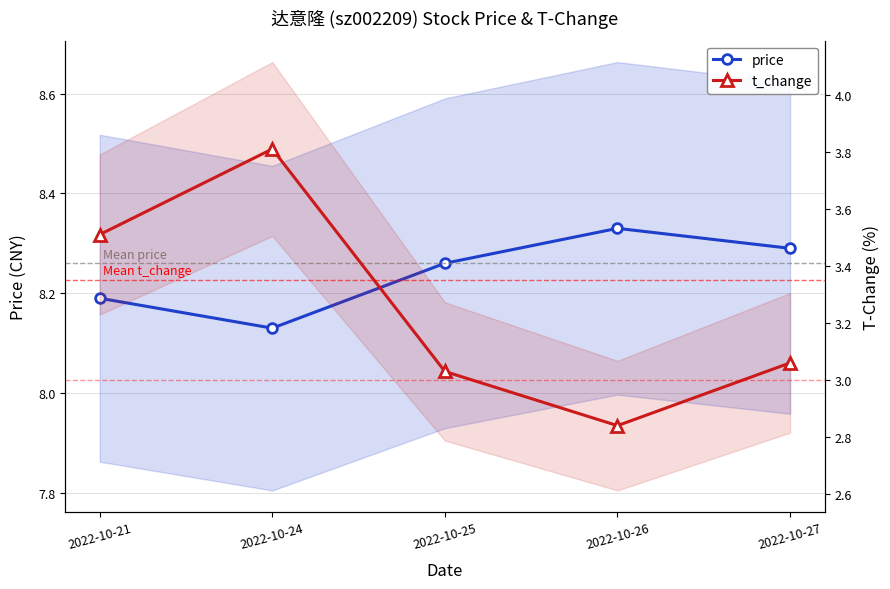

Which series has the widest spread of values?

t_change